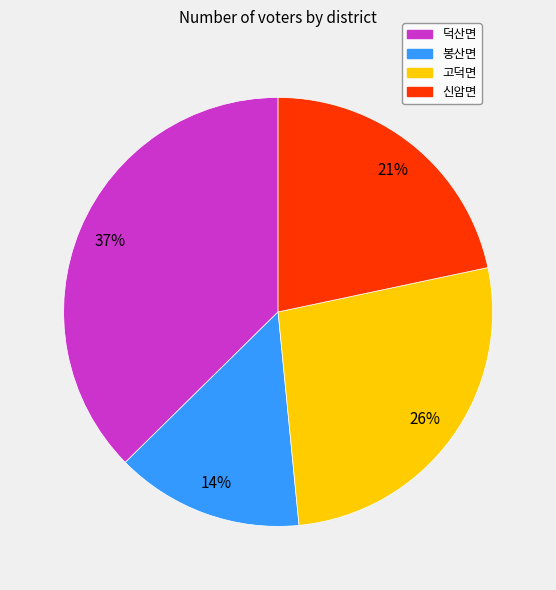

Does 신암면 account for over 50% of the chart?

No